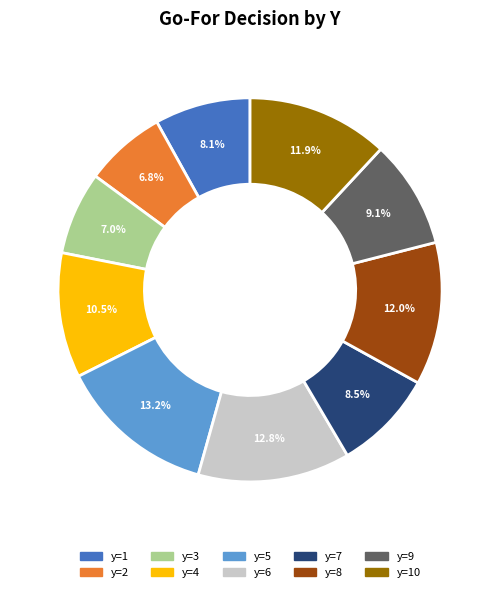

Is there a majority slice in this chart?

No